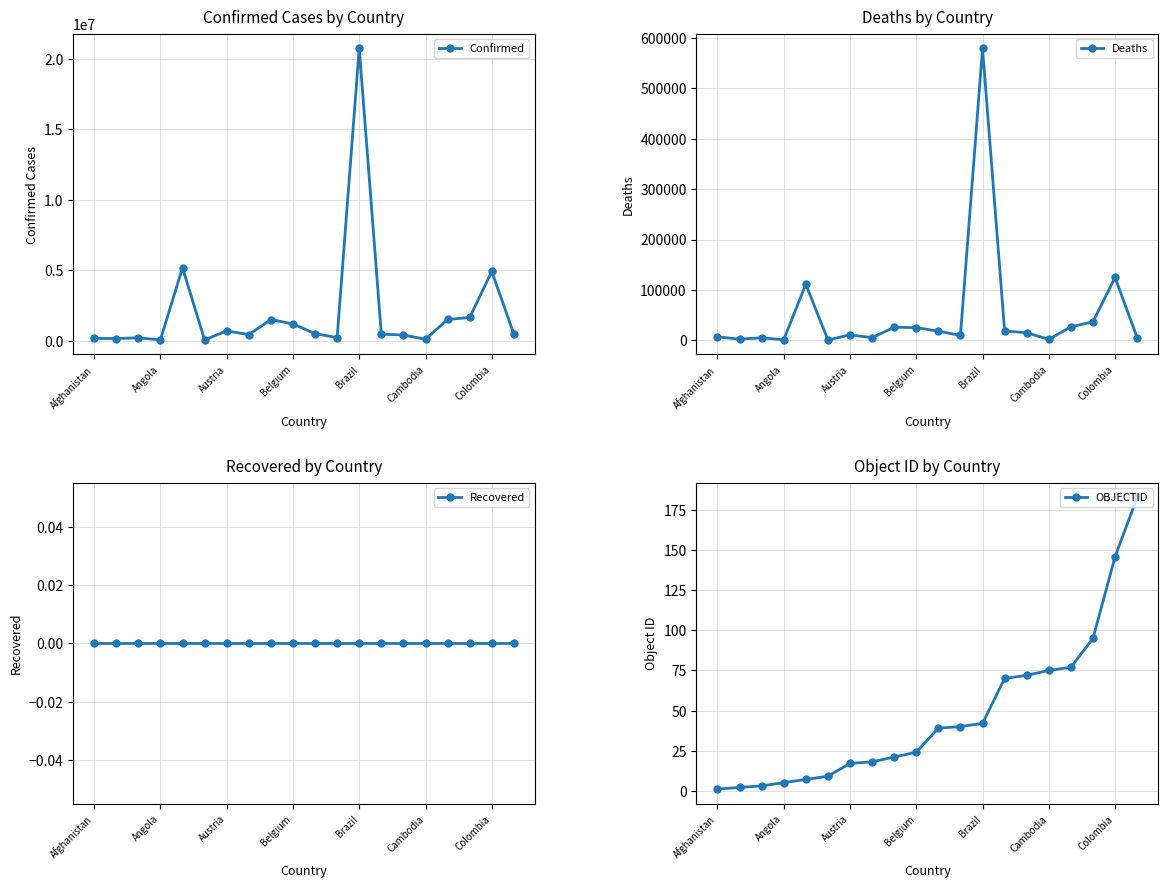

True or false: OBJECTID has more than 2 interior local peaks.

False